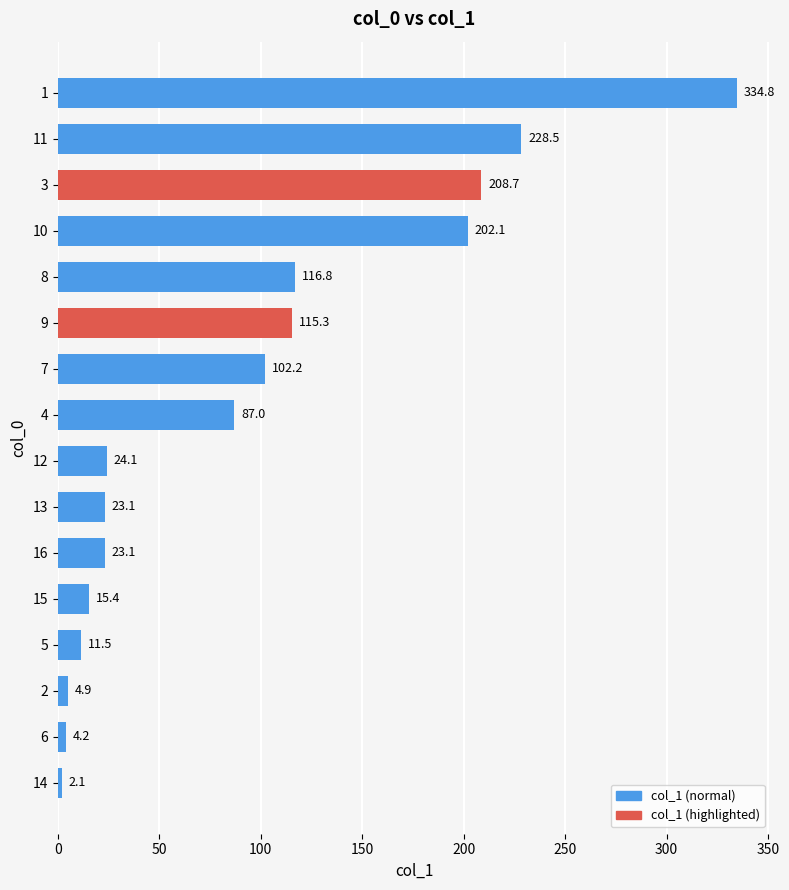

How many data points are less than 87?

8